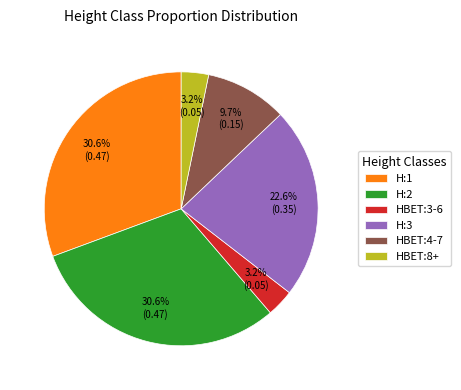

What percentage is the H:3 slice, to the nearest percent?

23%